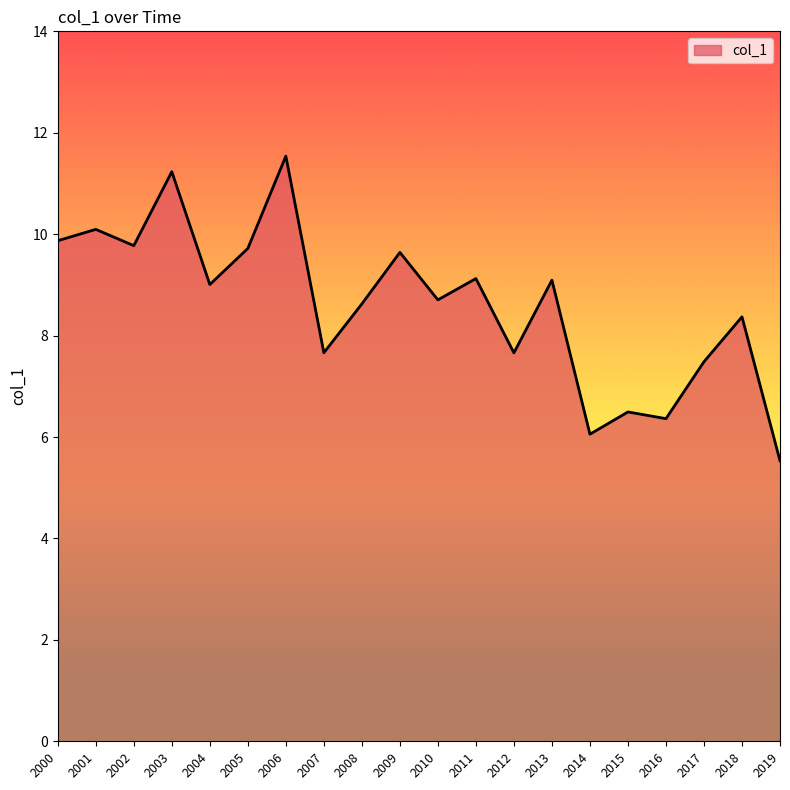

What is the change in value from 2013 to 2018?

-0.7